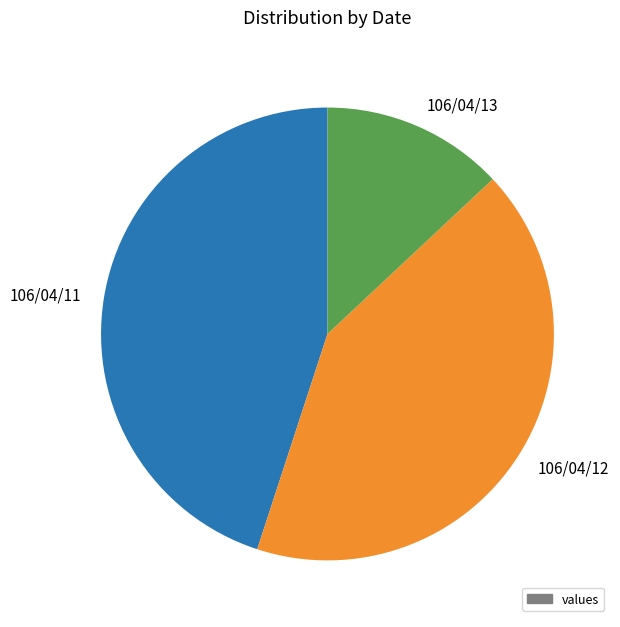

Combined, do 106/04/12 and 106/04/11 account for over 50%?

Yes